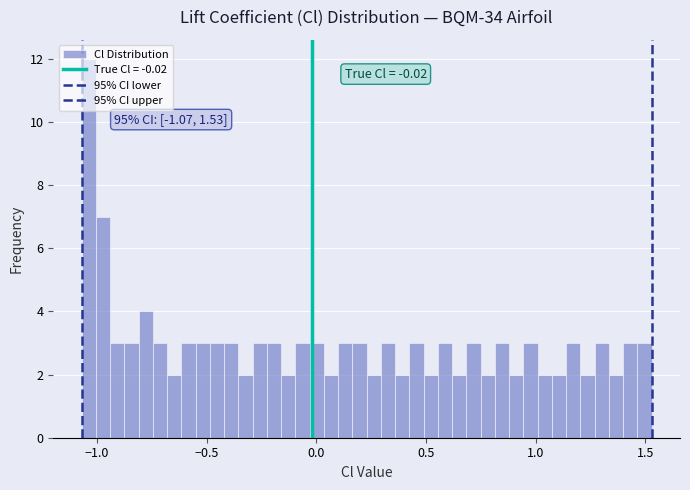

Around what value on the x-axis is the tallest bar? Give the approximate position of its centre, as read against the axis.

-1.05